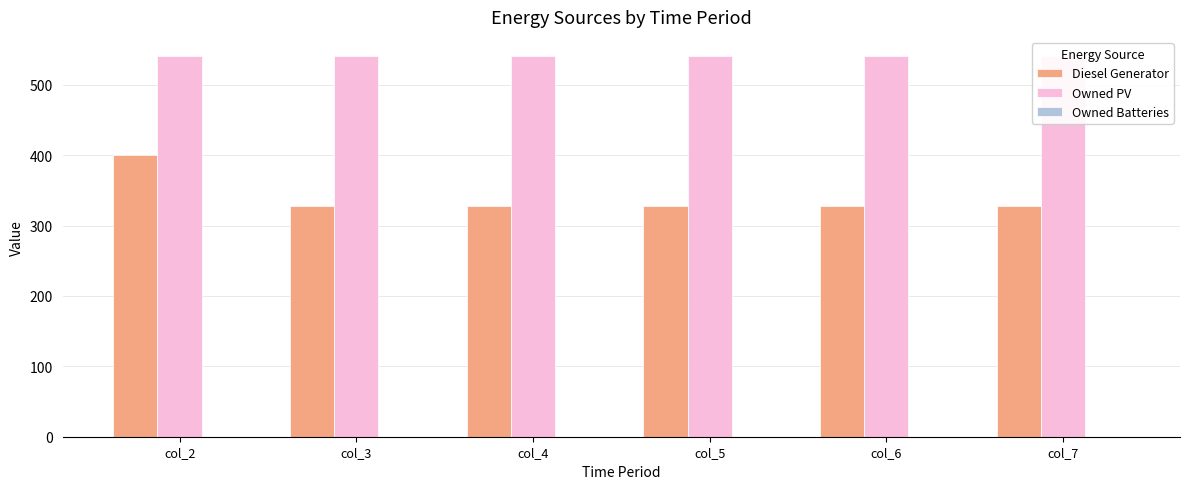

Reading left to right, list all the values displayed in this chart.

Diesel Generator: col_2=400	col_3=328	col_4=328	col_5=328	col_6=328	col_7=328
Owned PV: col_2=541	col_3=541	col_4=541	col_5=541	col_6=541	col_7=541
Owned Batteries: col_2=0	col_3=0	col_4=0	col_5=0	col_6=0	col_7=0